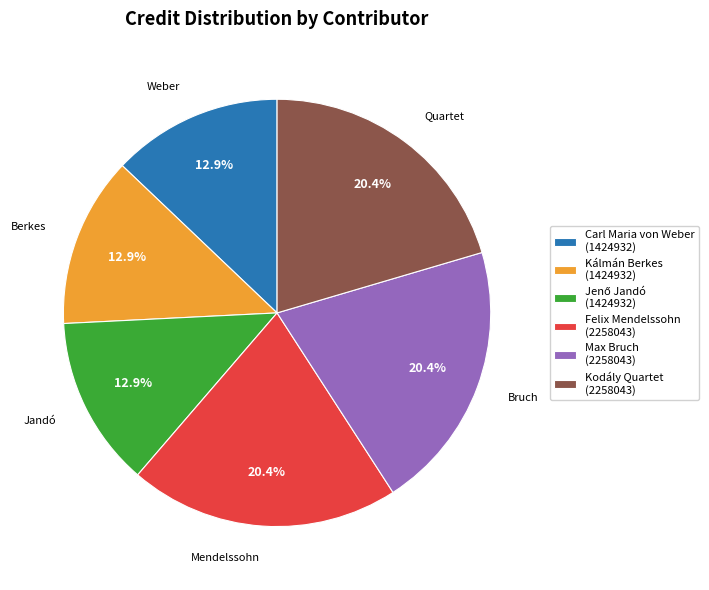

Is there a majority slice in this chart?

No